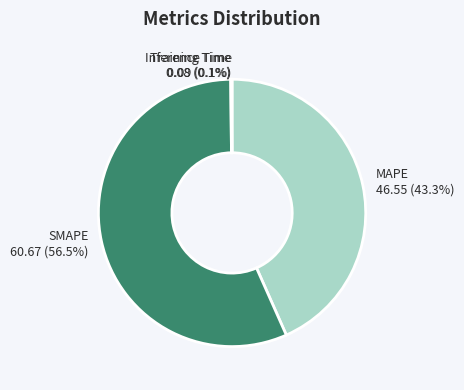

What percentage is the MAPE slice, to the nearest percent?

43%